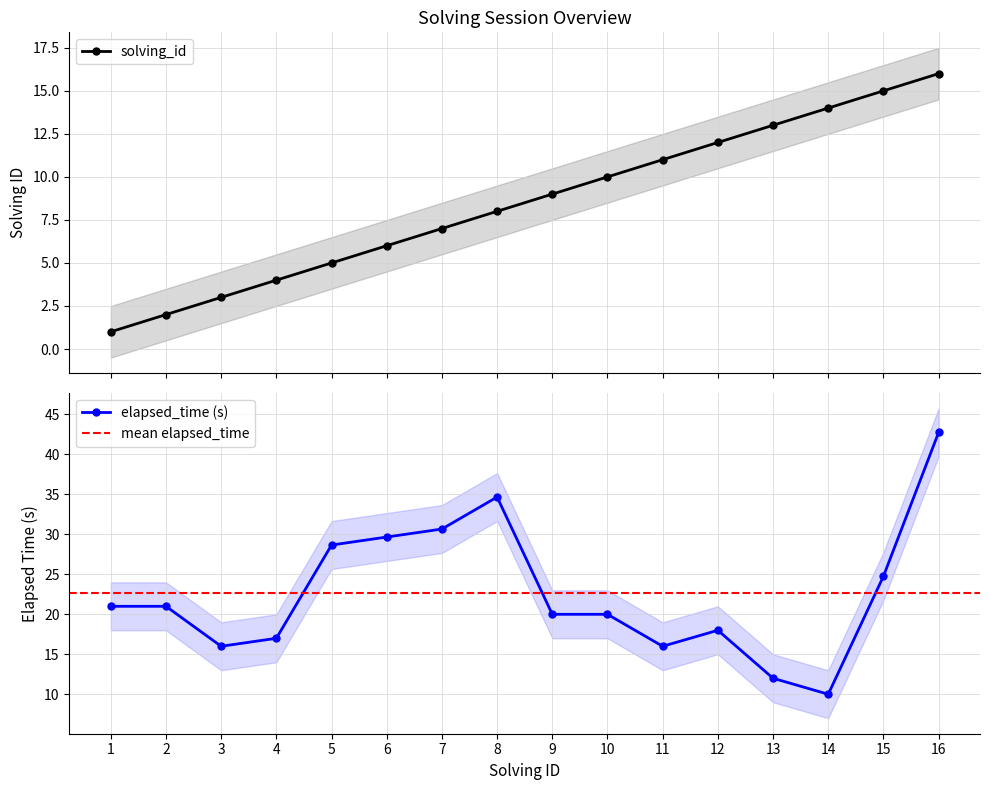

What is the smallest value displayed?

1.0